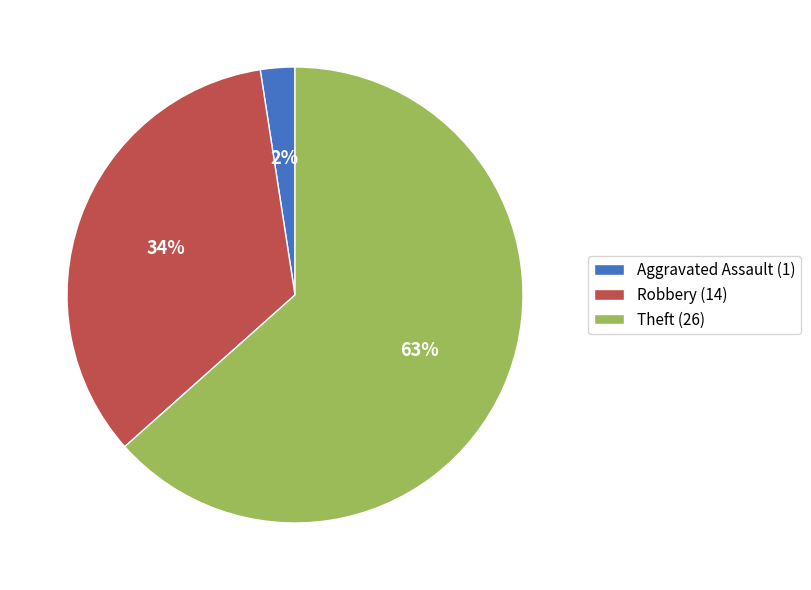

How many segments does this pie chart have?

3